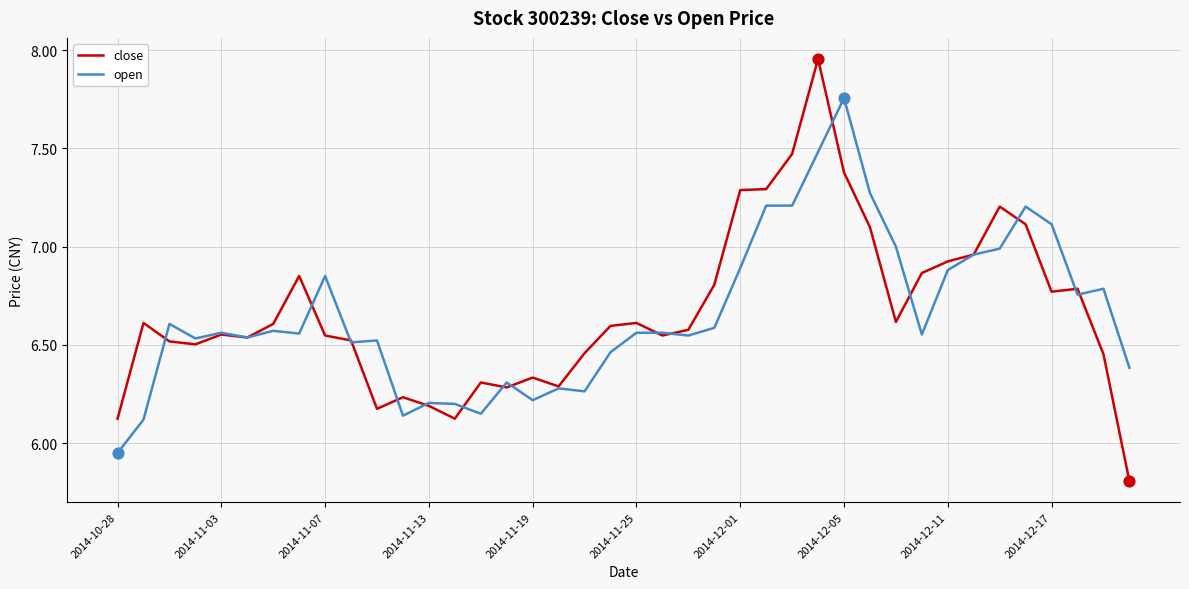

Which series has the largest range (max minus min)?

close